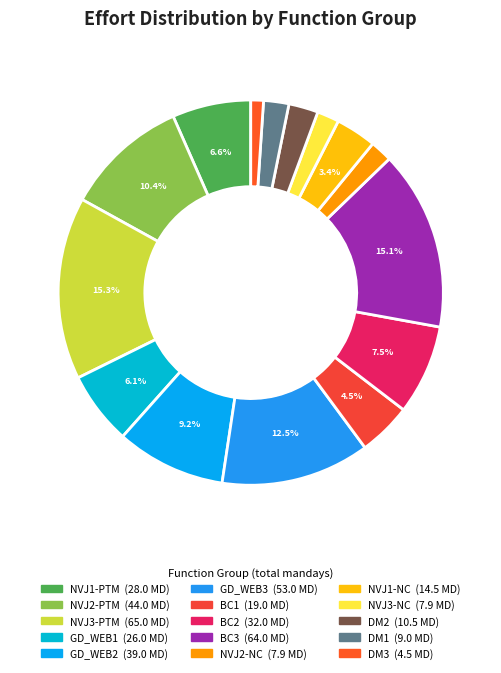

Combined, do NVJ1-PTM and NVJ2-NC account for over 50%?

No